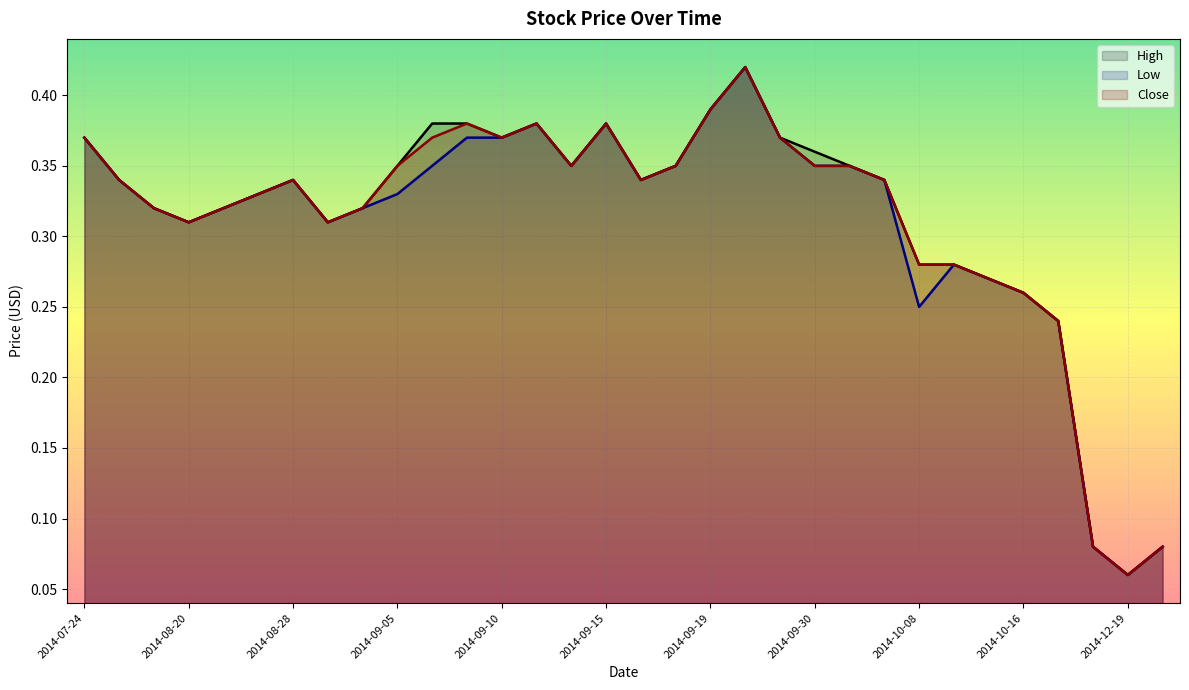

What is the difference between the second highest and minimum values in the Close _line series?

0.3